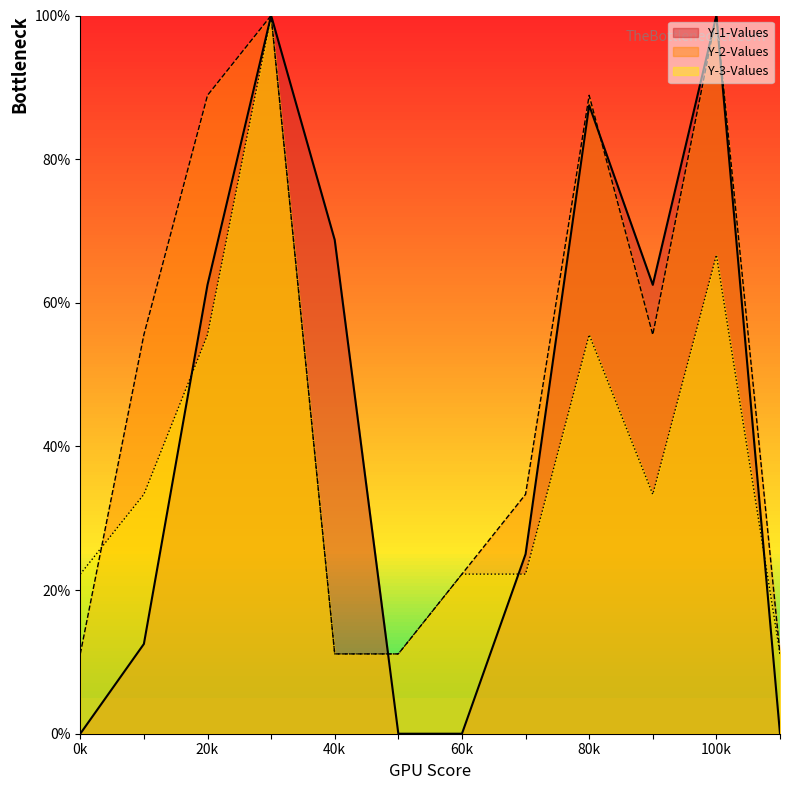

Which series ends up on top after the final intersection of Y-3-Values and Y-1-Values?

Y-3-Values